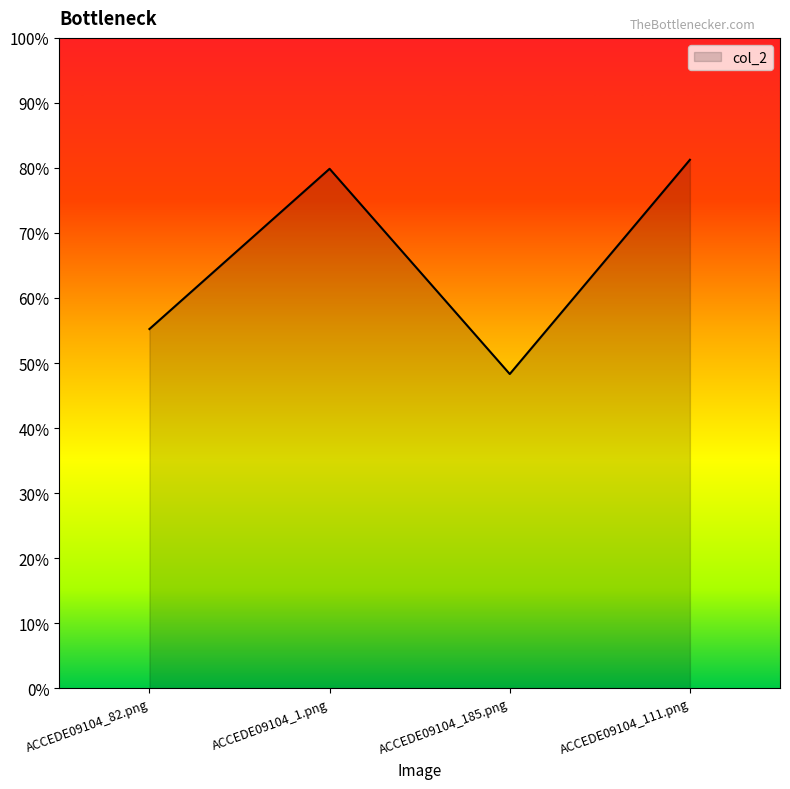

What is the label of the 3rd point from the right?

ACCEDE09104_1.png